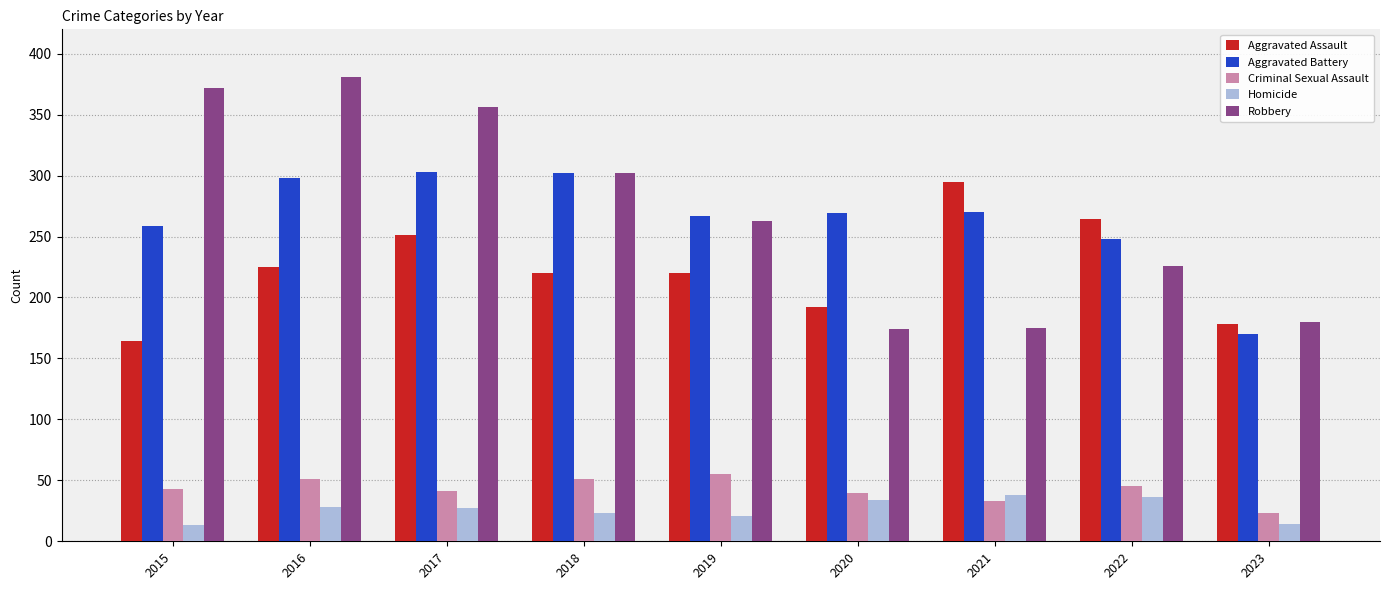

What is the difference between the maximum and minimum values in the Aggravated Assault series?

131